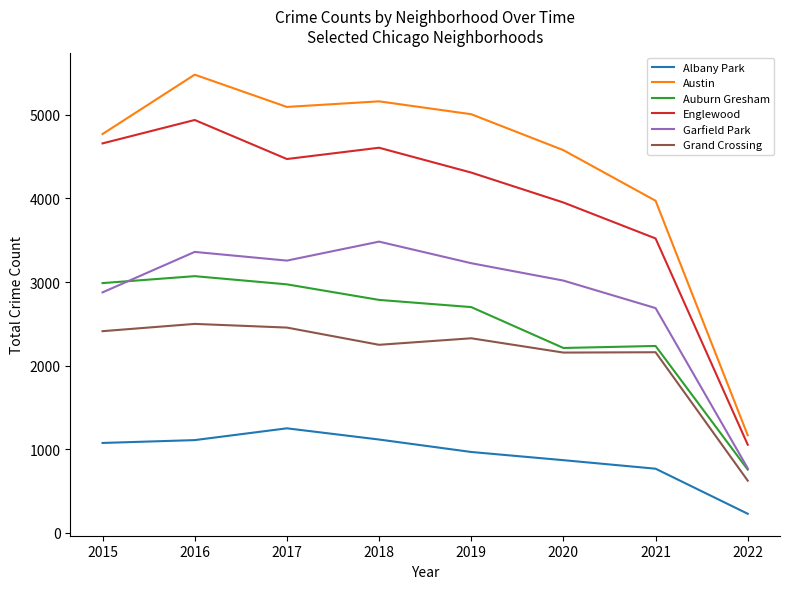

How many series are shown in this chart?

6